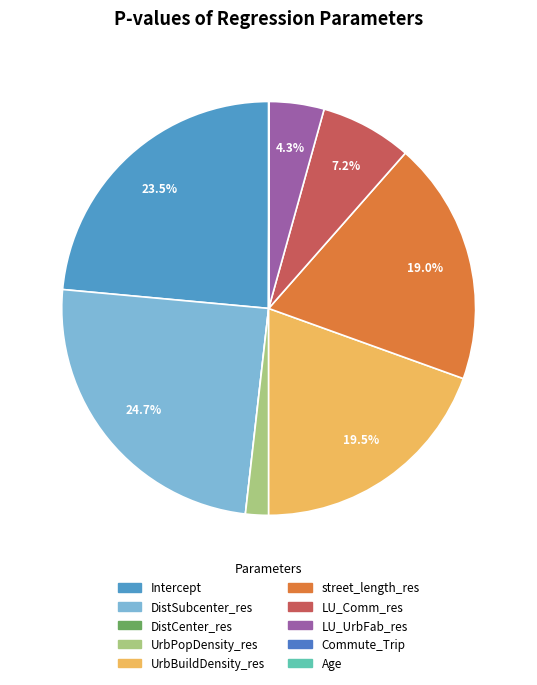

Which category has the biggest portion of the pie?

DistSubcenter_res